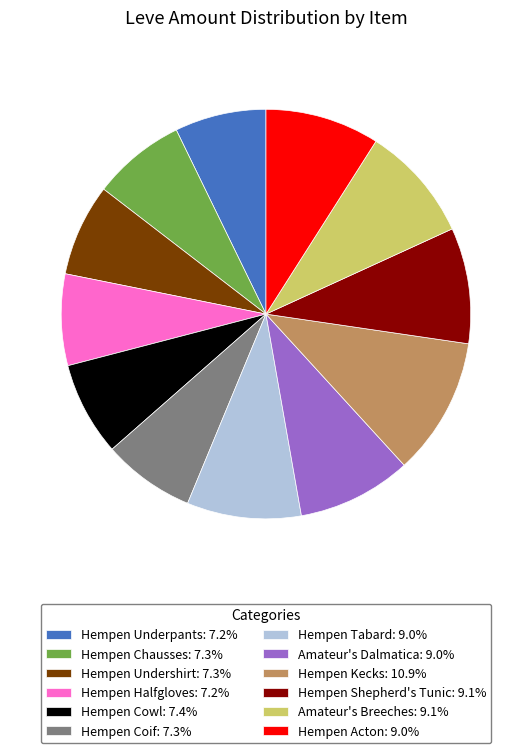

Is Hempen Undershirt the majority of the pie?

No